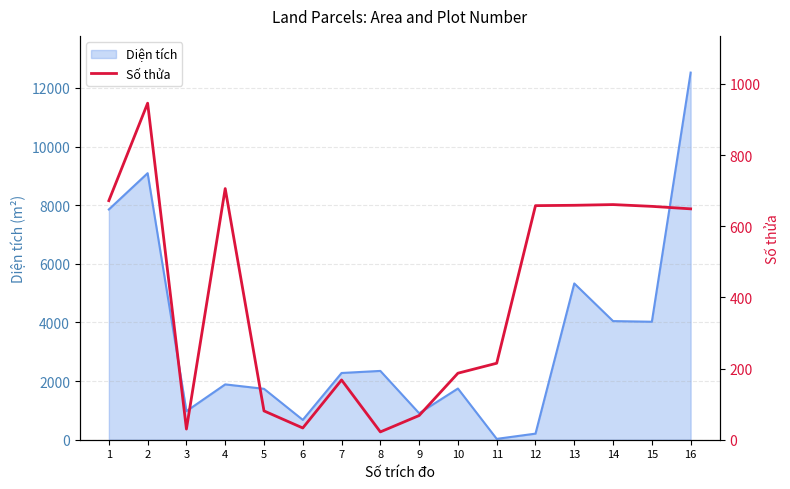

The chart shows a value of 706 at 4. True or false?

True